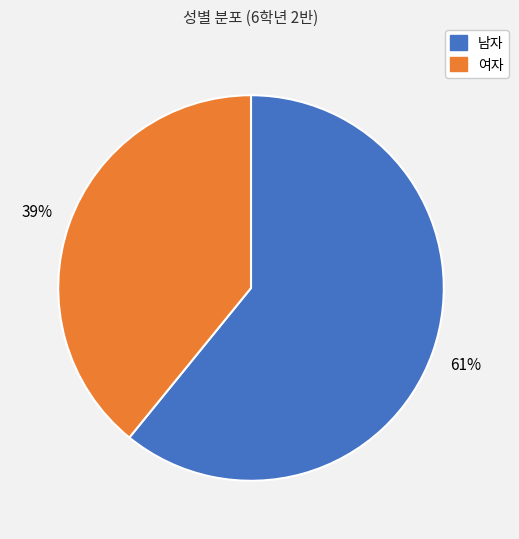

How many segments does this pie chart have?

2